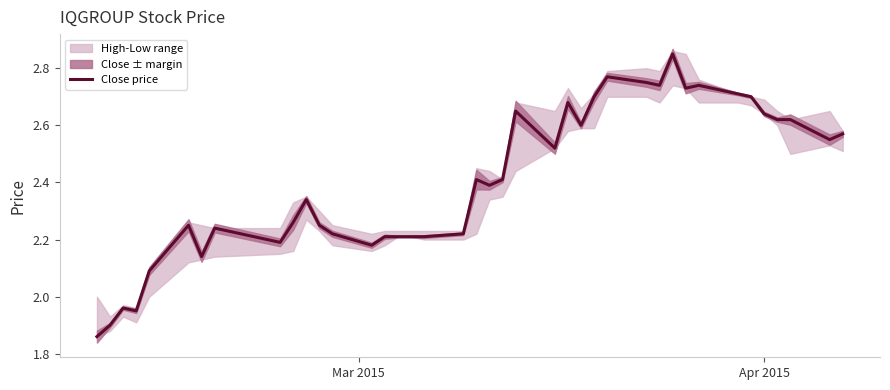

What is the difference between the maximum and minimum values?

1.0